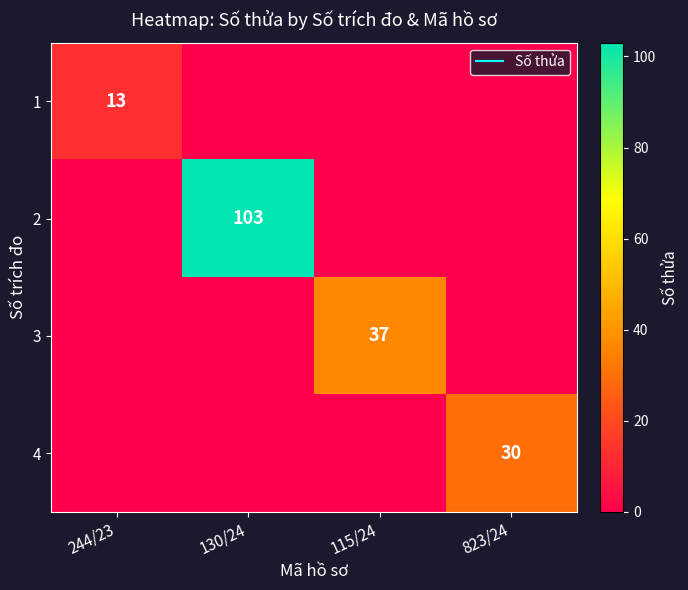

What is the greatest value displayed?

103